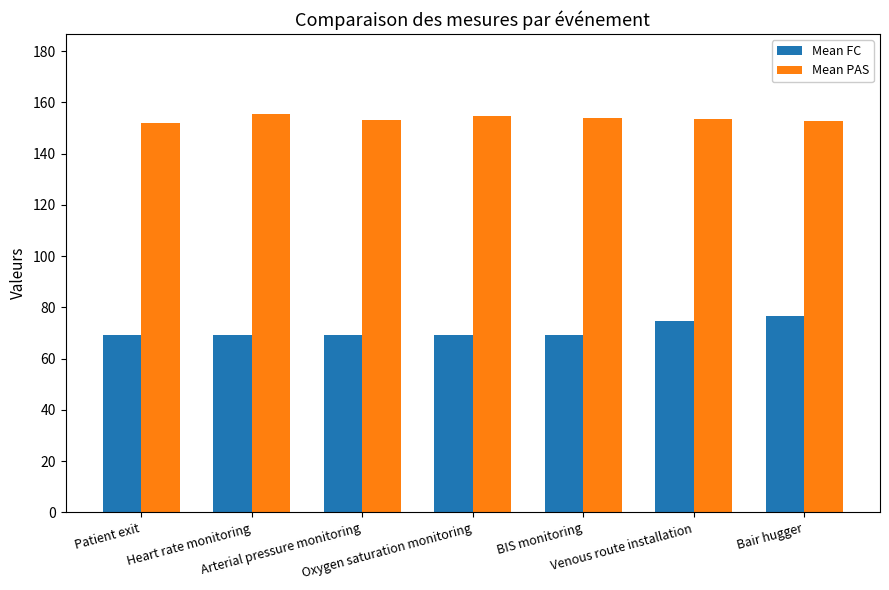

The value of Mean PAS at Heart rate monitoring is 51.2. True or false?

False